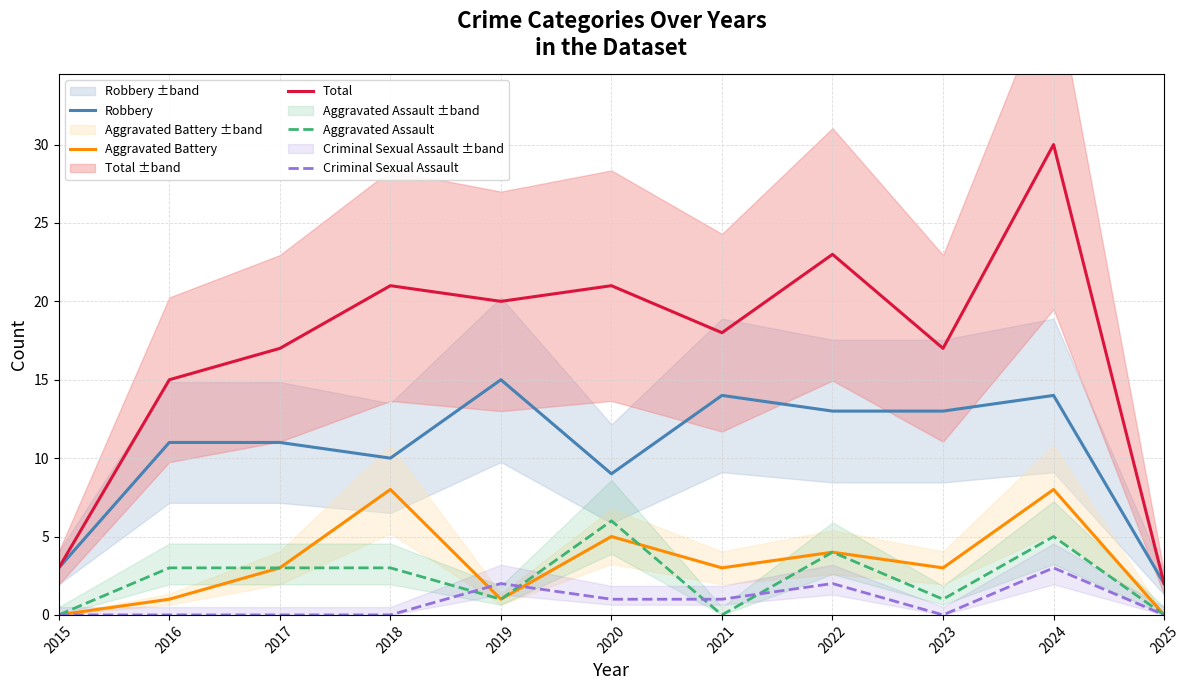

What value does the Aggravated Battery series have at 2018?

8